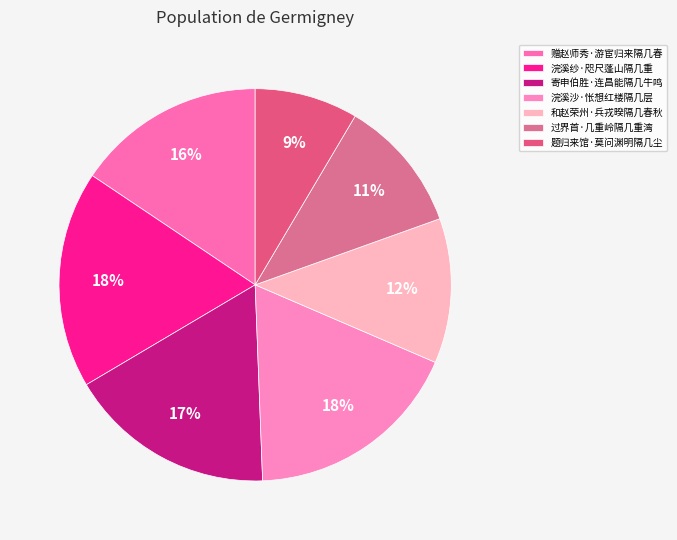

What percentage is NOT represented by 浣溪纱·咫尺蓬山隔几重?

82.1%